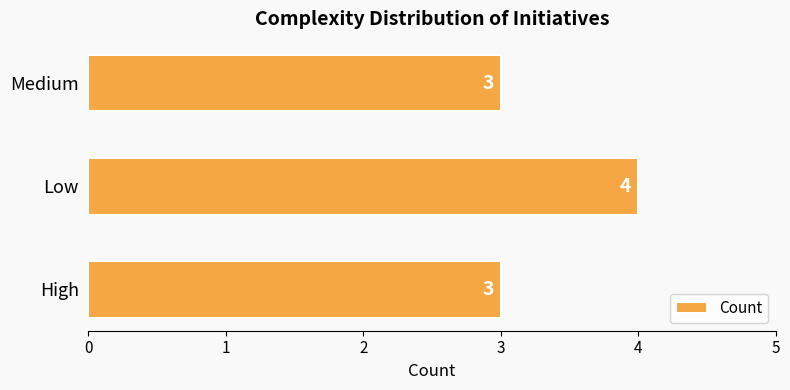

What value does the data have at Low?

4